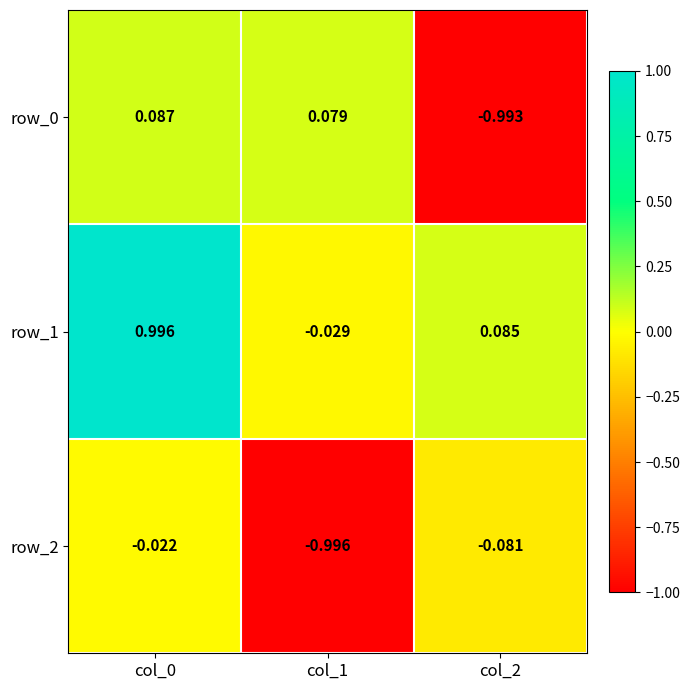

Is the value of row_2 at col_2 greater than the value of row_0 at col_0?

No